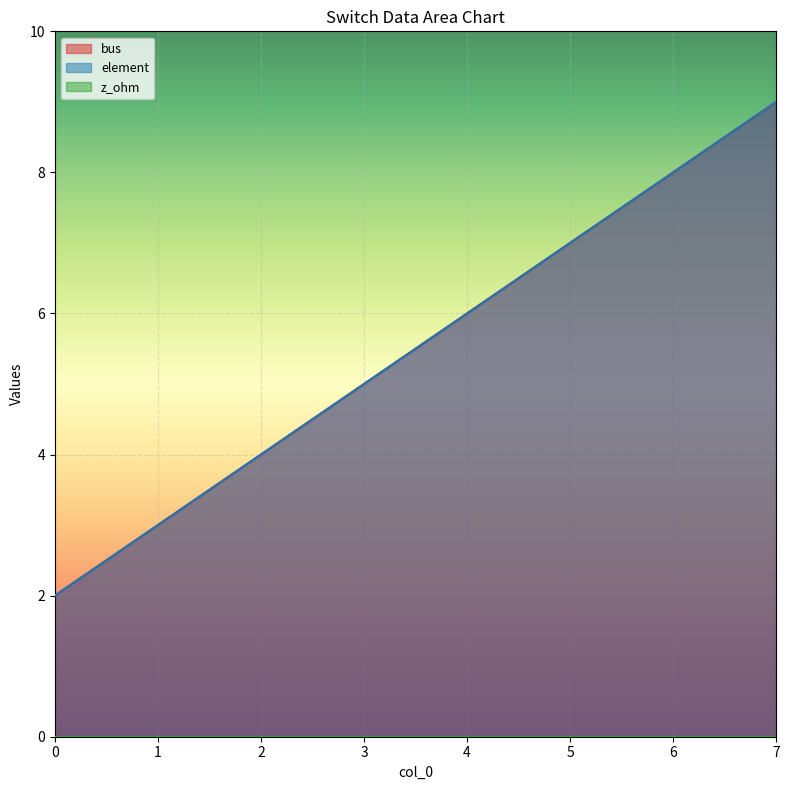

At which category is the sum across all series the highest?

7